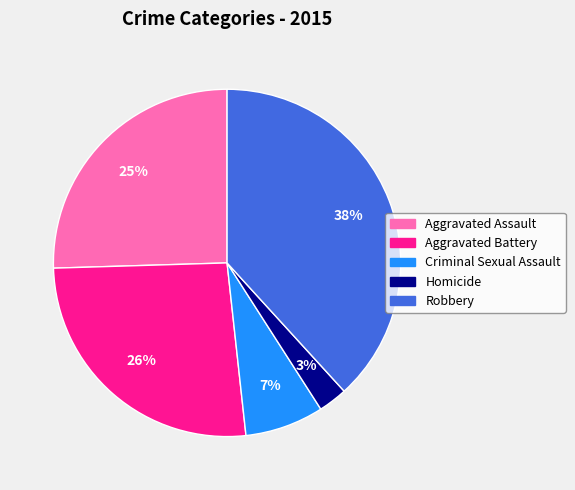

Count the number of slices in the pie.

5